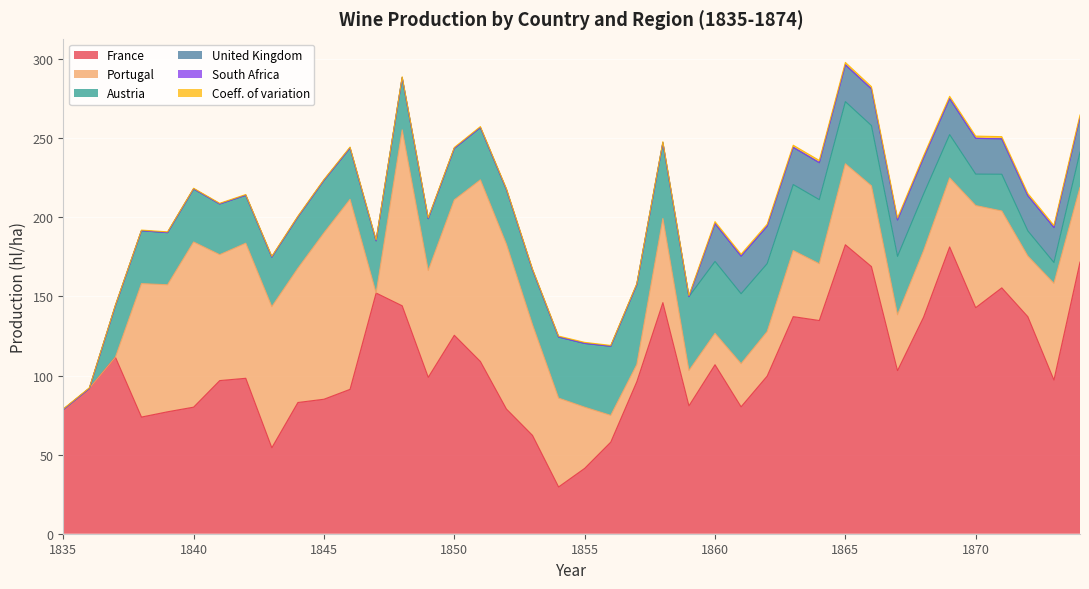

What is the value of the France point at the 3rd from the left?

111.6